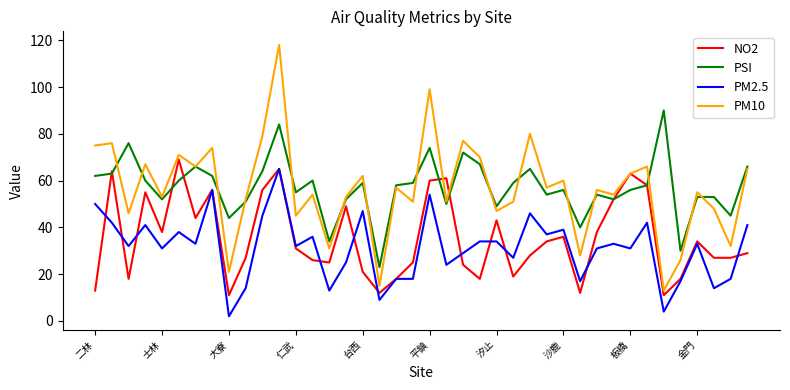

True or false: PM10 and PM2.5 intersect in this chart.

False